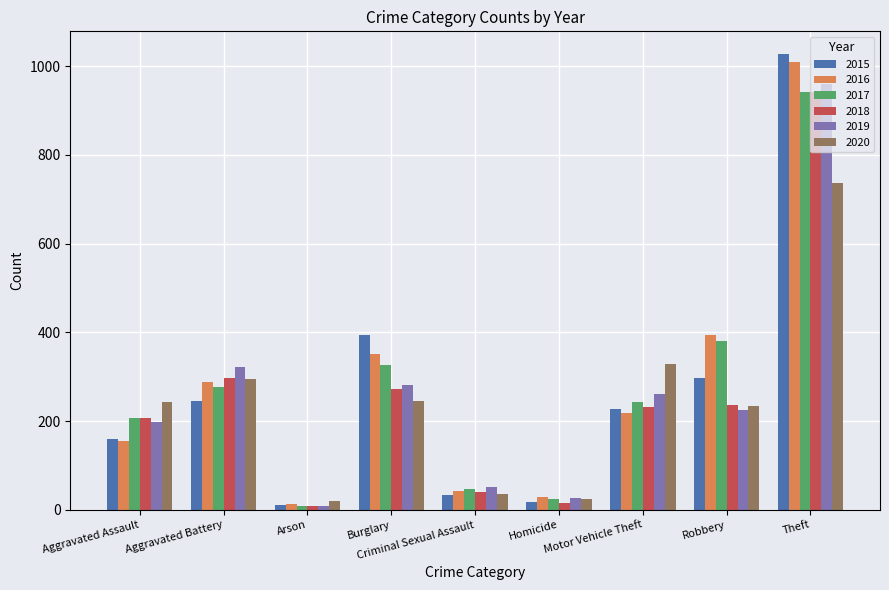

What is the sum of all 2015 values?

2413